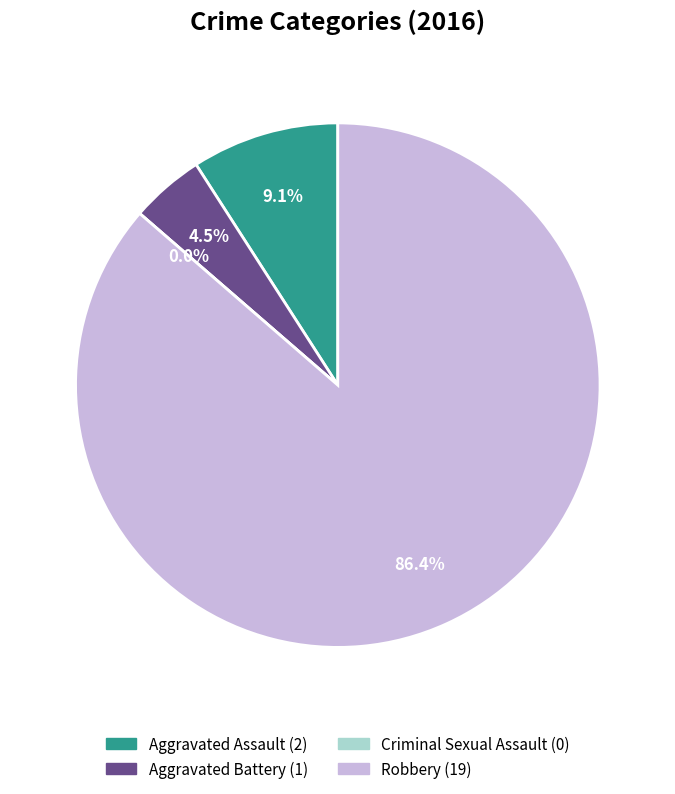

To the nearest percent, what percentage of the pie is Robbery?

86%